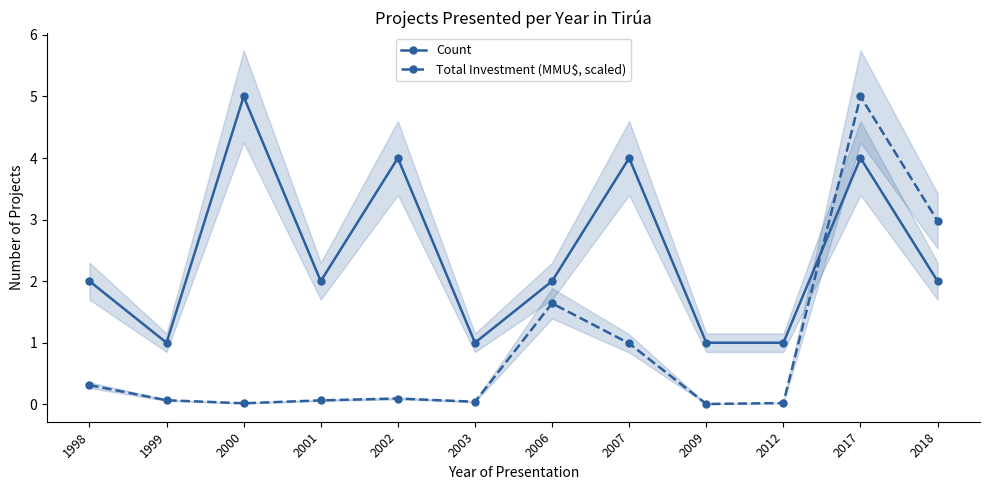

What is the total value across all series at 2001?

2.1